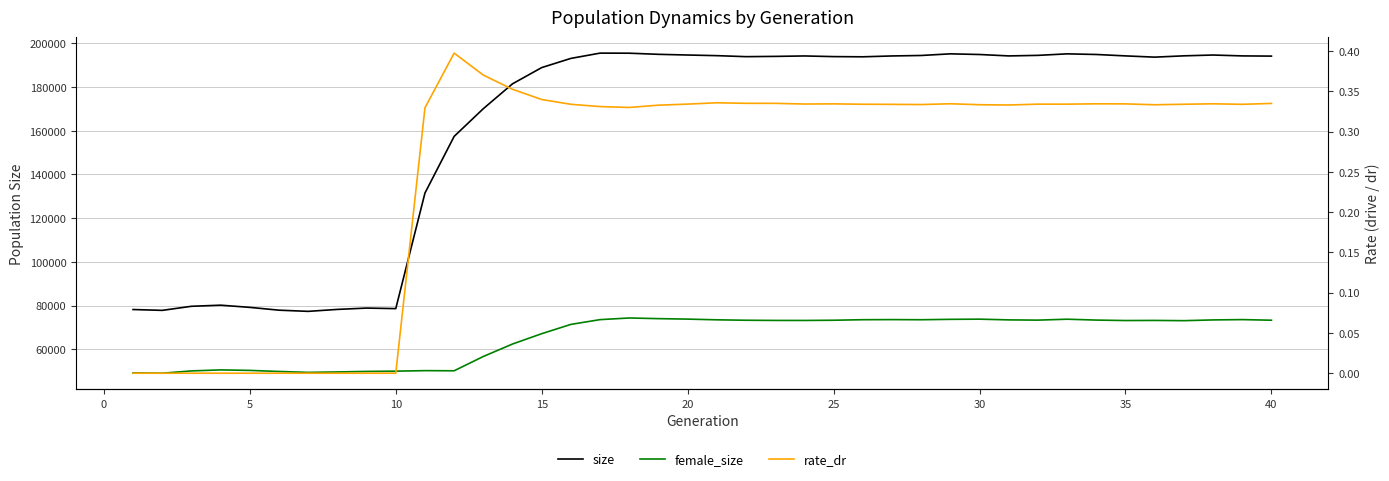

How many lines are shown in the chart?

3